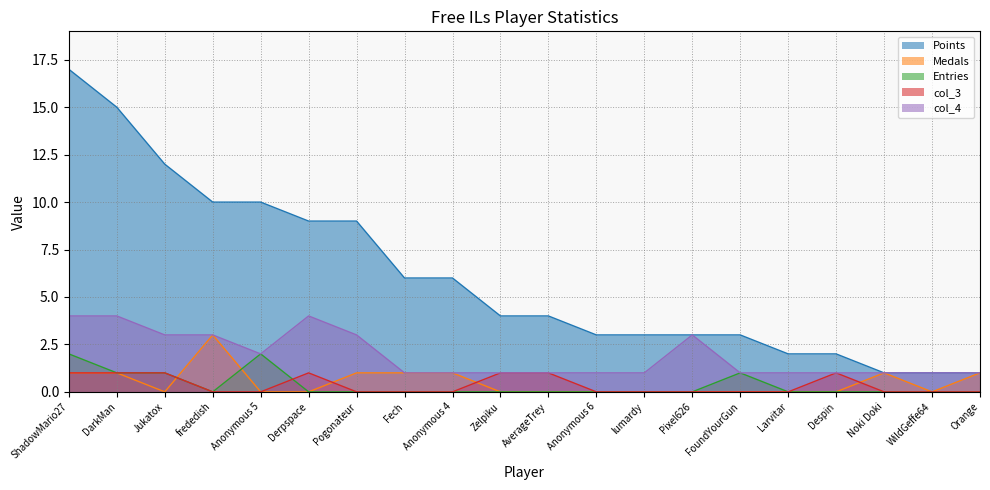

Where is col_4 nearest to the value 2?

Anonymous 5